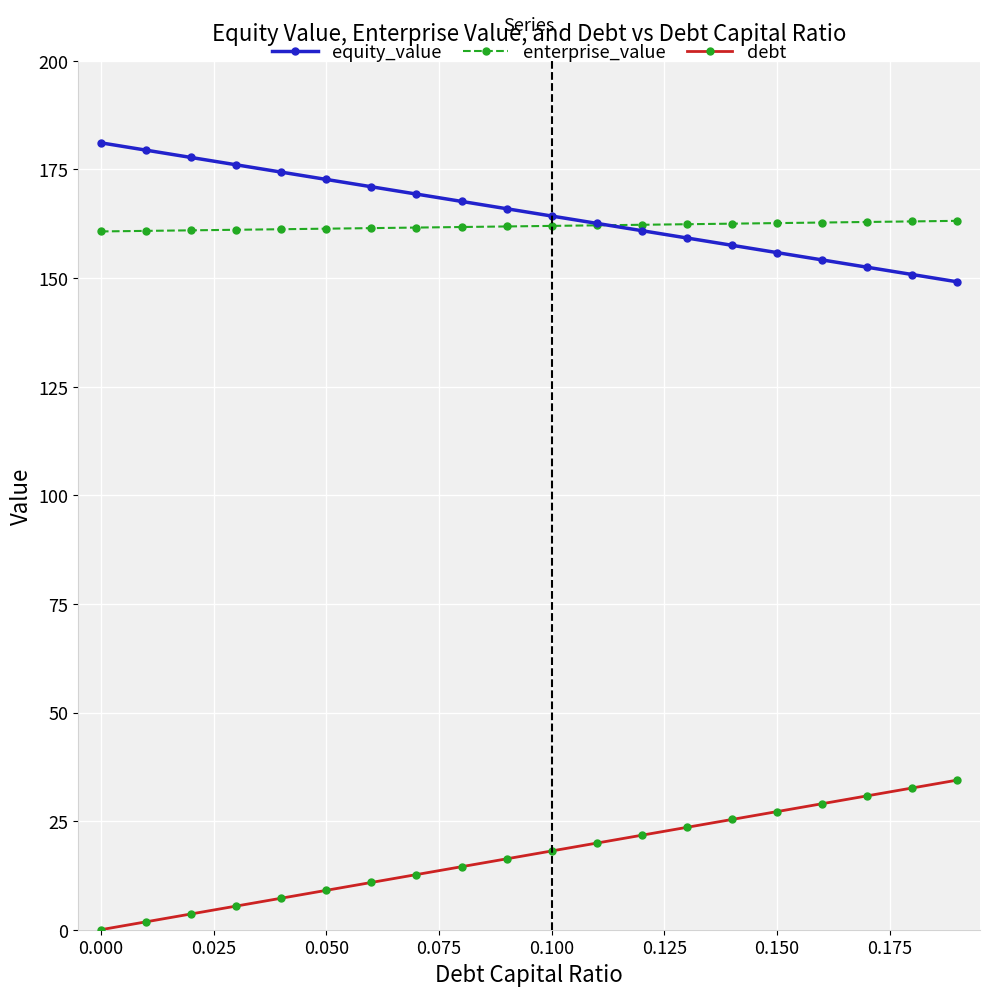

Count the number of data series in this chart.

3